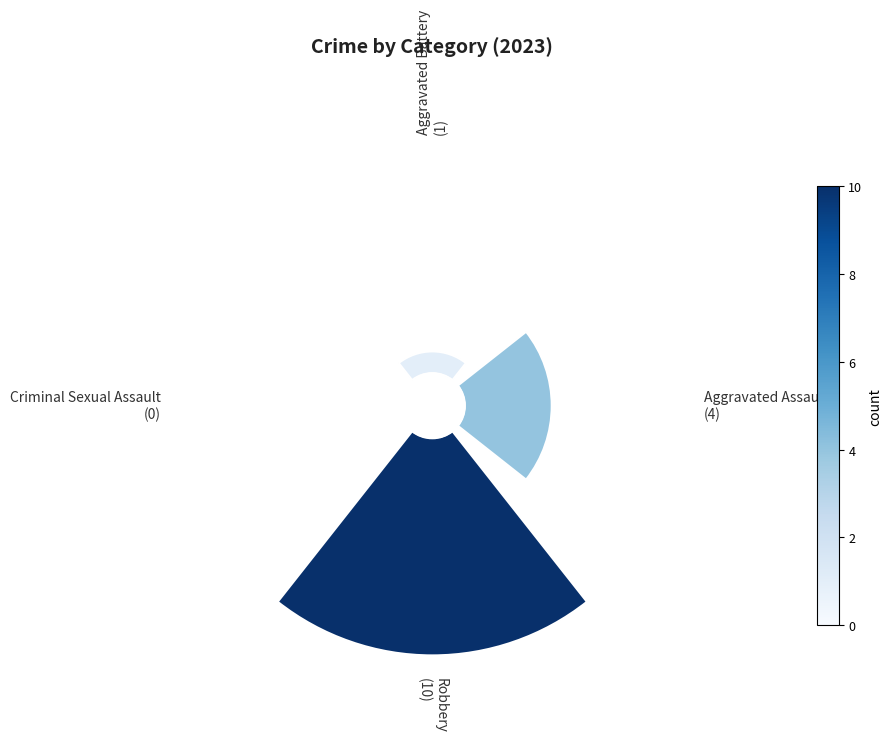

How many segments does this pie chart have?

4